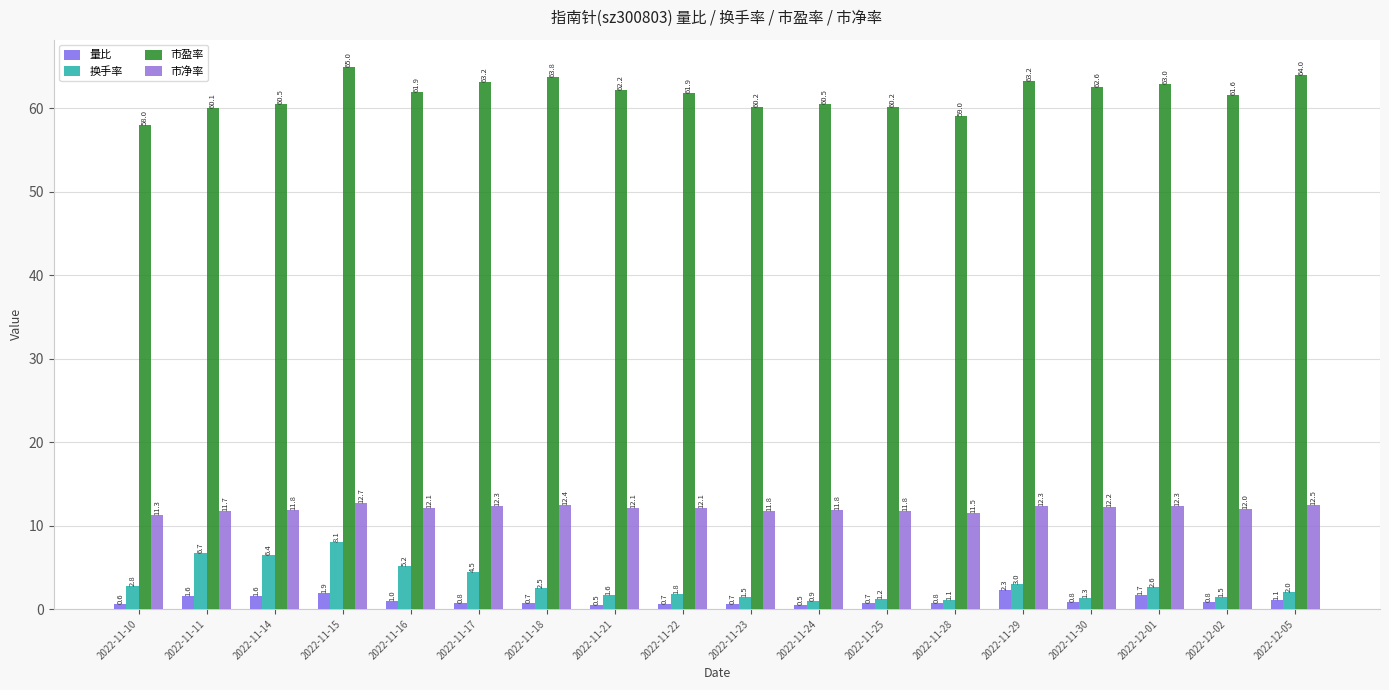

Reading left to right, list all the values displayed in this chart.

量比: 2022-11-10=0.6	2022-11-11=1.6	2022-11-14=1.6	2022-11-15=1.9	2022-11-16=1.0	2022-11-17=0.8	2022-11-18=0.7	2022-11-21=0.5	2022-11-22=0.7	2022-11-23=0.7	2022-11-24=0.5	2022-11-25=0.7	2022-11-28=0.8	2022-11-29=2.3	2022-11-30=0.8	2022-12-01=1.7	2022-12-02=0.8	2022-12-05=1.1
换手率: 2022-11-10=2.8	2022-11-11=6.7	2022-11-14=6.4	2022-11-15=8.1	2022-11-16=5.2	2022-11-17=4.5	2022-11-18=2.5	2022-11-21=1.6	2022-11-22=1.8	2022-11-23=1.5	2022-11-24=0.9	2022-11-25=1.2	2022-11-28=1.1	2022-11-29=3.0	2022-11-30=1.3	2022-12-01=2.6	2022-12-02=1.5	2022-12-05=2.0
市盈率: 2022-11-10=58.0	2022-11-11=60.1	2022-11-14=60.5	2022-11-15=65.0	2022-11-16=61.9	2022-11-17=63.2	2022-11-18=63.8	2022-11-21=62.2	2022-11-22=61.9	2022-11-23=60.2	2022-11-24=60.5	2022-11-25=60.2	2022-11-28=59.0	2022-11-29=63.2	2022-11-30=62.6	2022-12-01=63.0	2022-12-02=61.6	2022-12-05=64.0
市净率: 2022-11-10=11.3	2022-11-11=11.7	2022-11-14=11.8	2022-11-15=12.7	2022-11-16=12.1	2022-11-17=12.3	2022-11-18=12.4	2022-11-21=12.1	2022-11-22=12.1	2022-11-23=11.8	2022-11-24=11.8	2022-11-25=11.8	2022-11-28=11.5	2022-11-29=12.3	2022-11-30=12.2	2022-12-01=12.3	2022-12-02=12.0	2022-12-05=12.5